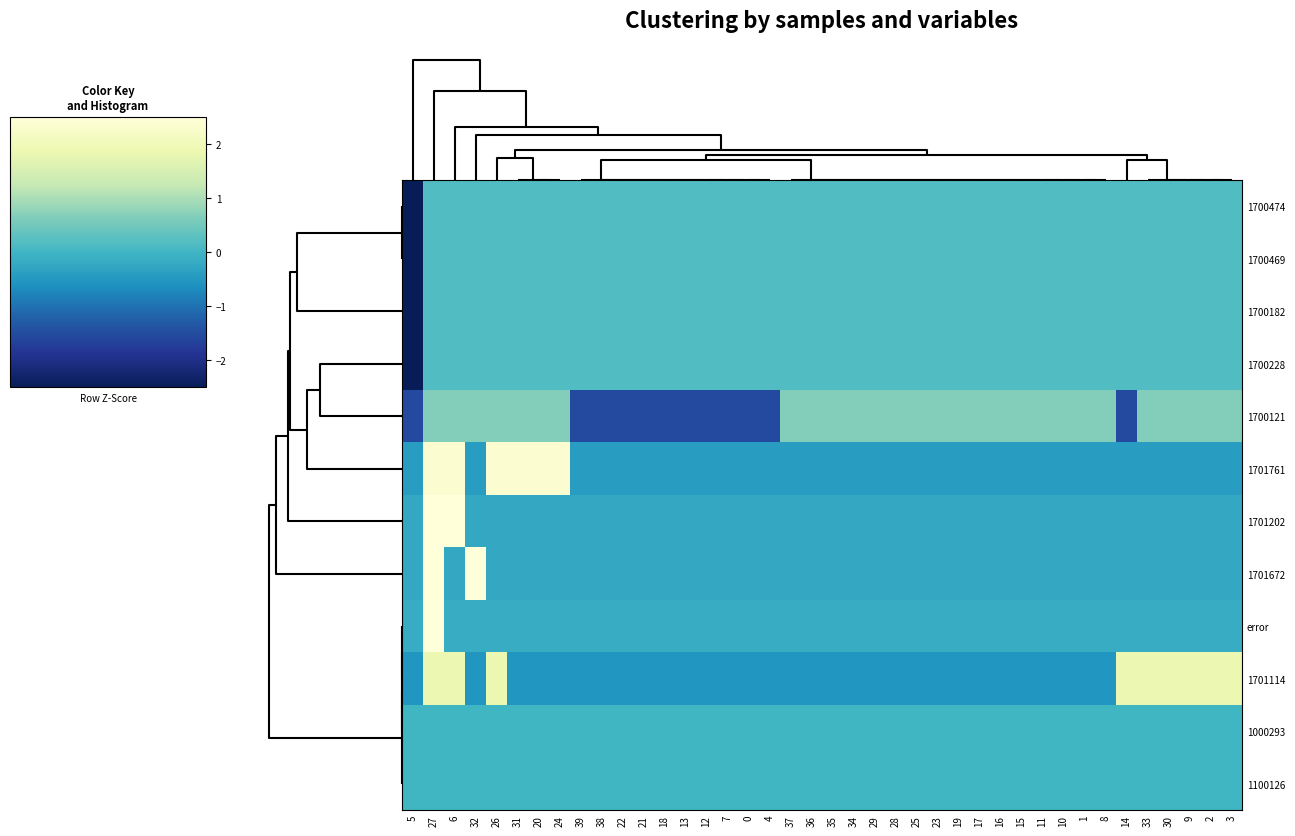

Reading right to left, list all the values displayed in this chart.

1700474: 3=0.2	2=0.2	9=0.2	30=0.2	33=0.2	14=0.2	8=0.2	1=0.2	10=0.2	11=0.2	15=0.2	16=0.2	17=0.2	19=0.2	23=0.2	25=0.2	28=0.2	29=0.2	34=0.2	35=0.2	36=0.2	37=0.2	4=0.2	0=0.2	7=0.2	12=0.2	13=0.2	18=0.2	21=0.2	22=0.2	38=0.2	39=0.2	24=0.2	20=0.2	31=0.2	26=0.2	32=0.2	6=0.2	27=0.2	5=-6.2
1700469: 3=0.2	2=0.2	9=0.2	30=0.2	33=0.2	14=0.2	8=0.2	1=0.2	10=0.2	11=0.2	15=0.2	16=0.2	17=0.2	19=0.2	23=0.2	25=0.2	28=0.2	29=0.2	34=0.2	35=0.2	36=0.2	37=0.2	4=0.2	0=0.2	7=0.2	12=0.2	13=0.2	18=0.2	21=0.2	22=0.2	38=0.2	39=0.2	24=0.2	20=0.2	31=0.2	26=0.2	32=0.2	6=0.2	27=0.2	5=-6.2
1700182: 3=0.2	2=0.2	9=0.2	30=0.2	33=0.2	14=0.2	8=0.2	1=0.2	10=0.2	11=0.2	15=0.2	16=0.2	17=0.2	19=0.2	23=0.2	25=0.2	28=0.2	29=0.2	34=0.2	35=0.2	36=0.2	37=0.2	4=0.2	0=0.2	7=0.2	12=0.2	13=0.2	18=0.2	21=0.2	22=0.2	38=0.2	39=0.2	24=0.2	20=0.2	31=0.2	26=0.2	32=0.2	6=0.2	27=0.2	5=-6.2
1700228: 3=0.2	2=0.2	9=0.2	30=0.2	33=0.2	14=0.2	8=0.2	1=0.2	10=0.2	11=0.2	15=0.2	16=0.2	17=0.2	19=0.2	23=0.2	25=0.2	28=0.2	29=0.2	34=0.2	35=0.2	36=0.2	37=0.2	4=0.2	0=0.2	7=0.2	12=0.2	13=0.2	18=0.2	21=0.2	22=0.2	38=0.2	39=0.2	24=0.2	20=0.2	31=0.2	26=0.2	32=0.2	6=0.2	27=0.2	5=-6.2
1700121: 3=0.7	2=0.7	9=0.7	30=0.7	33=0.7	14=-1.5	8=0.7	1=0.7	10=0.7	11=0.7	15=0.7	16=0.7	17=0.7	19=0.7	23=0.7	25=0.7	28=0.7	29=0.7	34=0.7	35=0.7	36=0.7	37=0.7	4=-1.5	0=-1.5	7=-1.5	12=-1.5	13=-1.5	18=-1.5	21=-1.5	22=-1.5	38=-1.5	39=-1.5	24=0.7	20=0.7	31=0.7	26=0.7	32=0.7	6=0.7	27=0.7	5=-1.5
1701761: 3=-0.4	2=-0.4	9=-0.4	30=-0.4	33=-0.4	14=-0.4	8=-0.4	1=-0.4	10=-0.4	11=-0.4	15=-0.4	16=-0.4	17=-0.4	19=-0.4	23=-0.4	25=-0.4	28=-0.4	29=-0.4	34=-0.4	35=-0.4	36=-0.4	37=-0.4	4=-0.4	0=-0.4	7=-0.4	12=-0.4	13=-0.4	18=-0.4	21=-0.4	22=-0.4	38=-0.4	39=-0.4	24=2.4	20=2.4	31=2.4	26=2.4	32=-0.4	6=2.4	27=2.4	5=-0.4
1701202: 3=-0.2	2=-0.2	9=-0.2	30=-0.2	33=-0.2	14=-0.2	8=-0.2	1=-0.2	10=-0.2	11=-0.2	15=-0.2	16=-0.2	17=-0.2	19=-0.2	23=-0.2	25=-0.2	28=-0.2	29=-0.2	34=-0.2	35=-0.2	36=-0.2	37=-0.2	4=-0.2	0=-0.2	7=-0.2	12=-0.2	13=-0.2	18=-0.2	21=-0.2	22=-0.2	38=-0.2	39=-0.2	24=-0.2	20=-0.2	31=-0.2	26=-0.2	32=-0.2	6=4.4	27=4.4	5=-0.2
1701672: 3=-0.2	2=-0.2	9=-0.2	30=-0.2	33=-0.2	14=-0.2	8=-0.2	1=-0.2	10=-0.2	11=-0.2	15=-0.2	16=-0.2	17=-0.2	19=-0.2	23=-0.2	25=-0.2	28=-0.2	29=-0.2	34=-0.2	35=-0.2	36=-0.2	37=-0.2	4=-0.2	0=-0.2	7=-0.2	12=-0.2	13=-0.2	18=-0.2	21=-0.2	22=-0.2	38=-0.2	39=-0.2	24=-0.2	20=-0.2	31=-0.2	26=-0.2	32=4.4	6=-0.2	27=4.4	5=-0.2
error: 3=-0.2	2=-0.2	9=-0.2	30=-0.2	33=-0.2	14=-0.2	8=-0.2	1=-0.2	10=-0.2	11=-0.2	15=-0.2	16=-0.2	17=-0.2	19=-0.2	23=-0.2	25=-0.2	28=-0.2	29=-0.2	34=-0.2	35=-0.2	36=-0.2	37=-0.2	4=-0.2	0=-0.2	7=-0.2	12=-0.2	13=-0.2	18=-0.2	21=-0.2	22=-0.2	38=-0.2	39=-0.2	24=-0.2	20=-0.2	31=-0.2	26=-0.2	32=-0.2	6=-0.2	27=6.2	5=-0.2
1701114: 3=1.9	2=1.9	9=1.9	30=1.9	33=1.9	14=1.9	8=-0.5	1=-0.5	10=-0.5	11=-0.5	15=-0.5	16=-0.5	17=-0.5	19=-0.5	23=-0.5	25=-0.5	28=-0.5	29=-0.5	34=-0.5	35=-0.5	36=-0.5	37=-0.5	4=-0.5	0=-0.5	7=-0.5	12=-0.5	13=-0.5	18=-0.5	21=-0.5	22=-0.5	38=-0.5	39=-0.5	24=-0.5	20=-0.5	31=-0.5	26=1.9	32=-0.5	6=1.9	27=1.9	5=-0.5
1000293: 3=0.0	2=0.0	9=0.0	30=0.0	33=0.0	14=0.0	8=0.0	1=0.0	10=0.0	11=0.0	15=0.0	16=0.0	17=0.0	19=0.0	23=0.0	25=0.0	28=0.0	29=0.0	34=0.0	35=0.0	36=0.0	37=0.0	4=0.0	0=0.0	7=0.0	12=0.0	13=0.0	18=0.0	21=0.0	22=0.0	38=0.0	39=0.0	24=0.0	20=0.0	31=0.0	26=0.0	32=0.0	6=0.0	27=0.0	5=0.0
1100126: 3=0.0	2=0.0	9=0.0	30=0.0	33=0.0	14=0.0	8=0.0	1=0.0	10=0.0	11=0.0	15=0.0	16=0.0	17=0.0	19=0.0	23=0.0	25=0.0	28=0.0	29=0.0	34=0.0	35=0.0	36=0.0	37=0.0	4=0.0	0=0.0	7=0.0	12=0.0	13=0.0	18=0.0	21=0.0	22=0.0	38=0.0	39=0.0	24=0.0	20=0.0	31=0.0	26=0.0	32=0.0	6=0.0	27=0.0	5=0.0